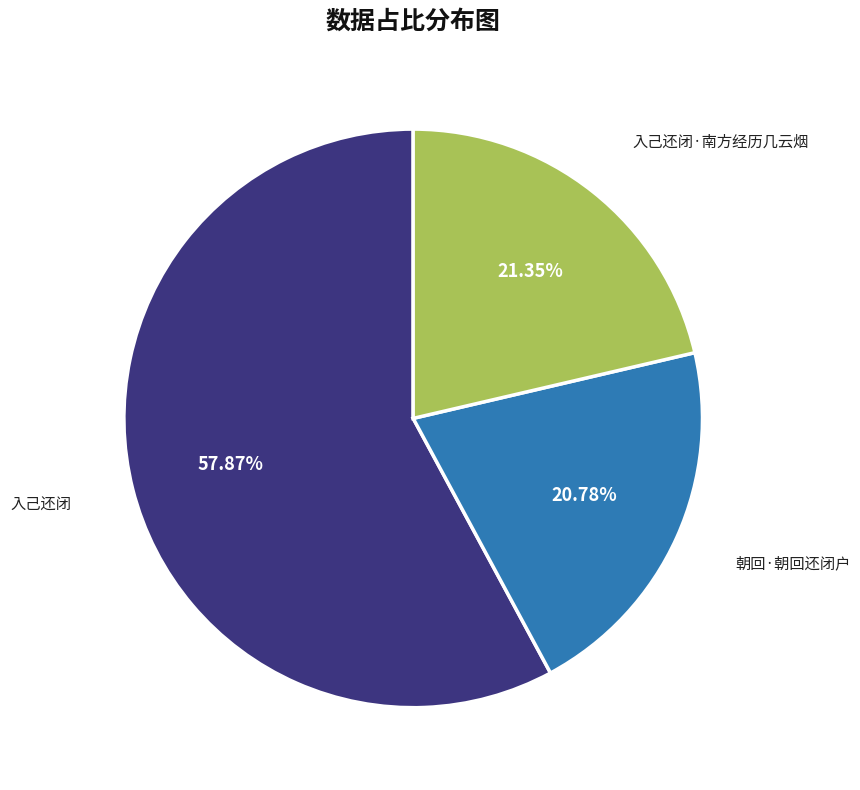

To the nearest percent, what percentage of the pie is 入己还闭·南方经历几云烟?

21%